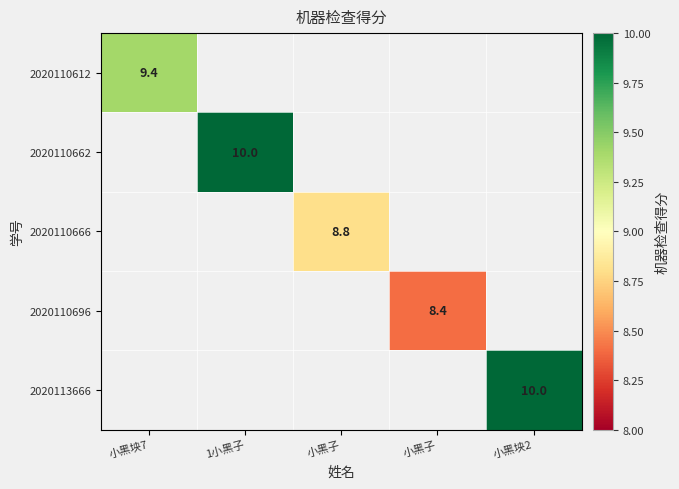

Rank the series at 小黑子 from lowest to highest value.

2020110612, 2020110662, 2020110666, 2020110696, 2020113666